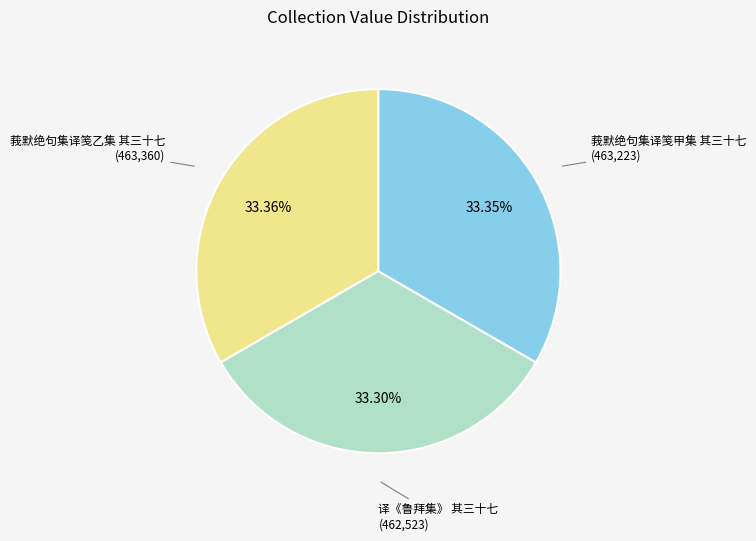

What is the ratio of the value at 译《鲁拜集》 其三十七 to the value at 莪默绝句集译笺乙集 其三十七?

1.0